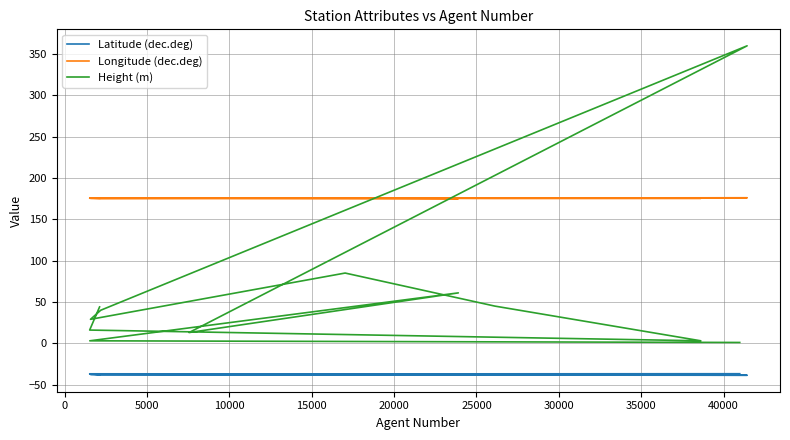

Does the chart display data point markers on the line(s)?

No